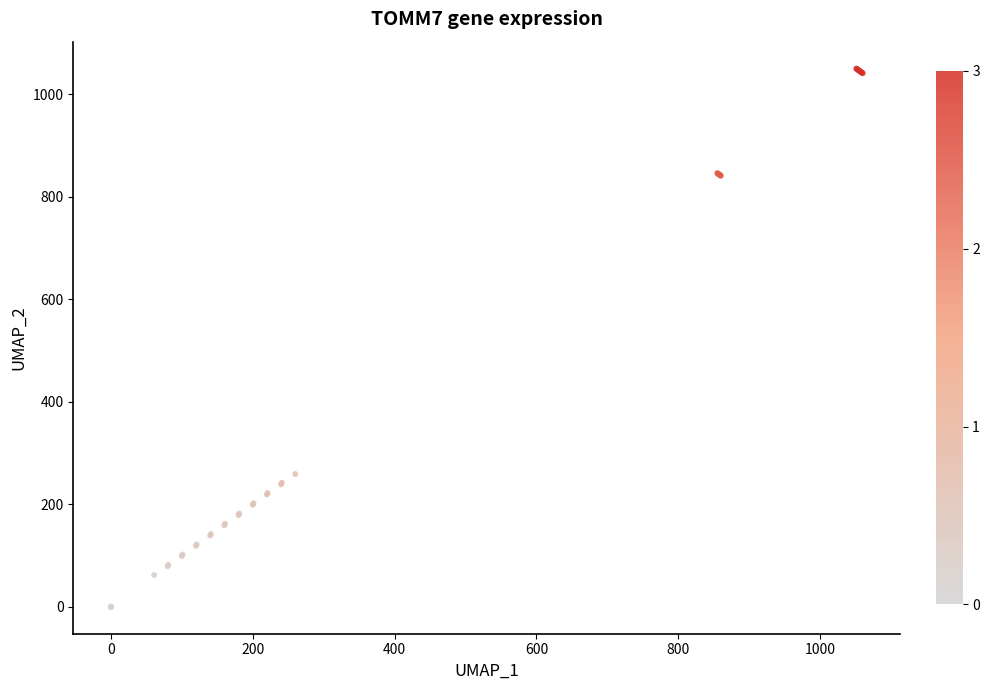

What Y value in the scatter plot is closest to 525?

259.0